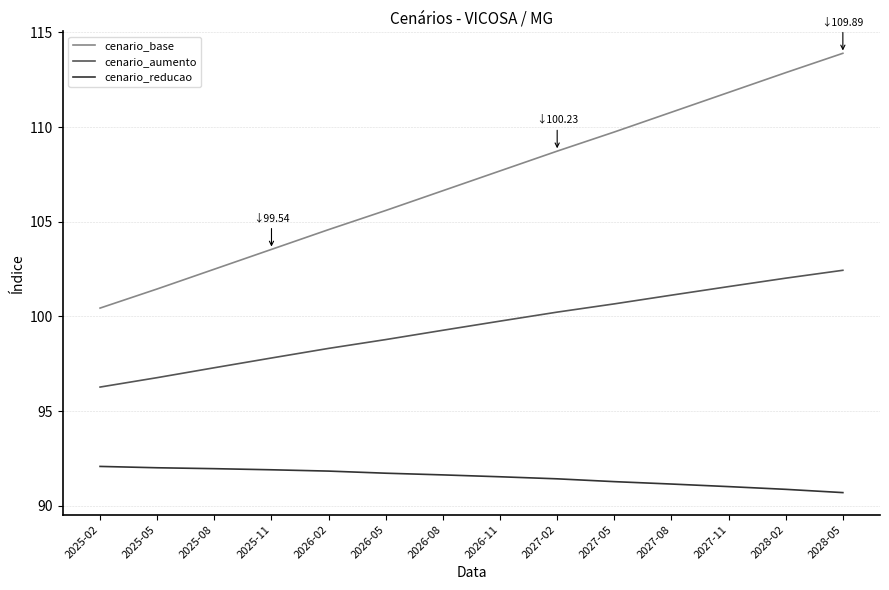

What is the total value across all series at 2025-11?

293.3